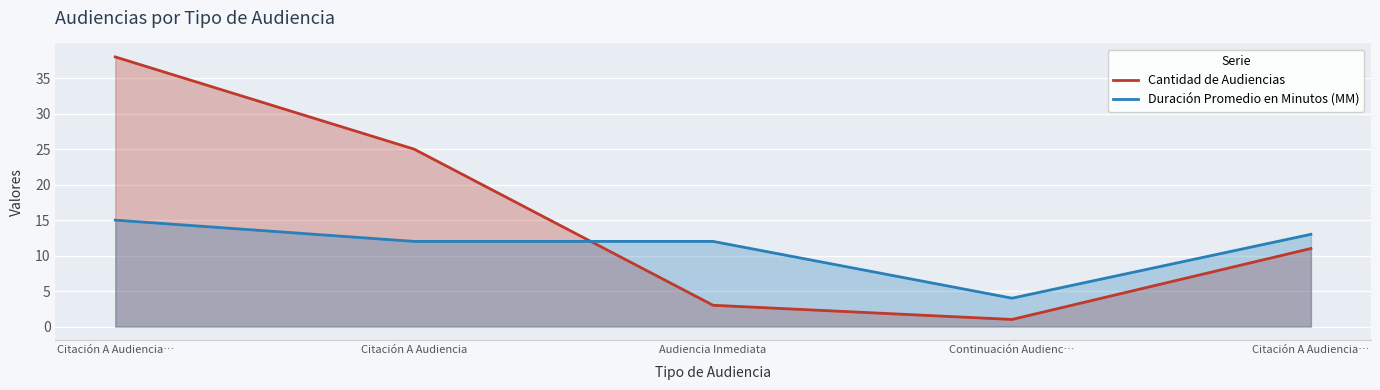

At which label is Duración Promedio en Minutos (MM) closest to 9?

Citación A Audiencia